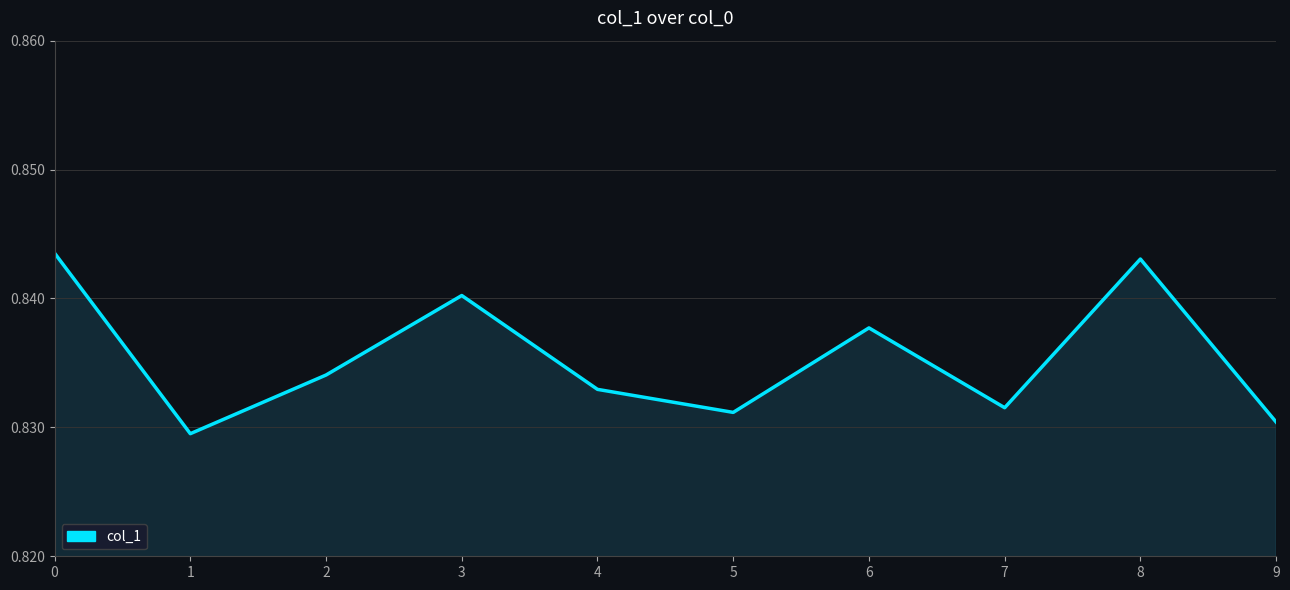

List the labels in order of value, largest first.

0, 8, 3, 6, 2, 4, 7, 5, 9, 1